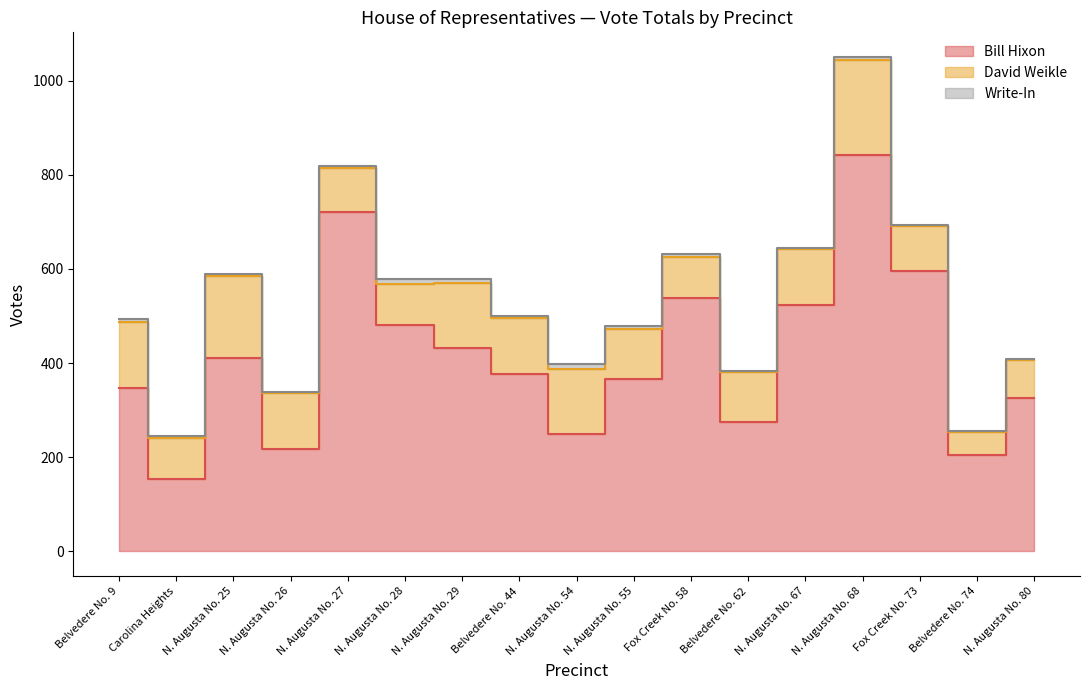

Rank the categories by Write-In value from highest to lowest.

N. Augusta No. 28, N. Augusta No. 54, N. Augusta No. 29, N. Augusta No. 68, N. Augusta No. 25, N. Augusta No. 55, Belvedere No. 9, Carolina Heights, Belvedere No. 44, Fox Creek No. 58, N. Augusta No. 27, N. Augusta No. 26, Belvedere No. 62, N. Augusta No. 67, Belvedere No. 74, N. Augusta No. 80, Fox Creek No. 73